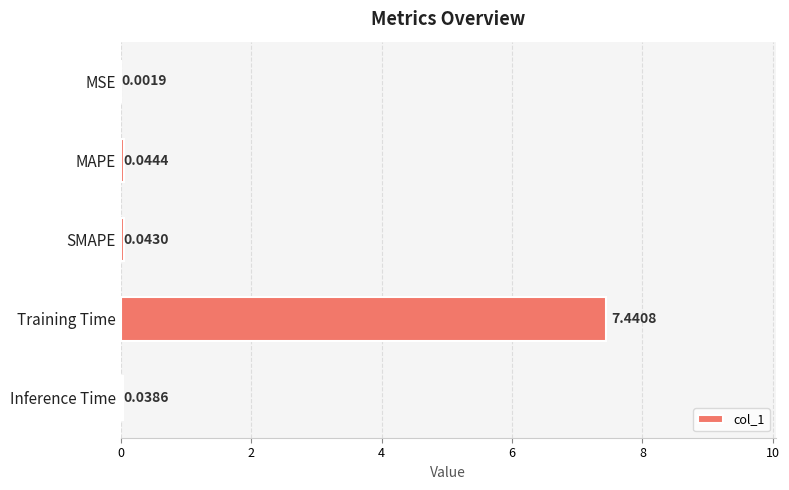

At which category does the chart reach its peak across all series?

Training Time